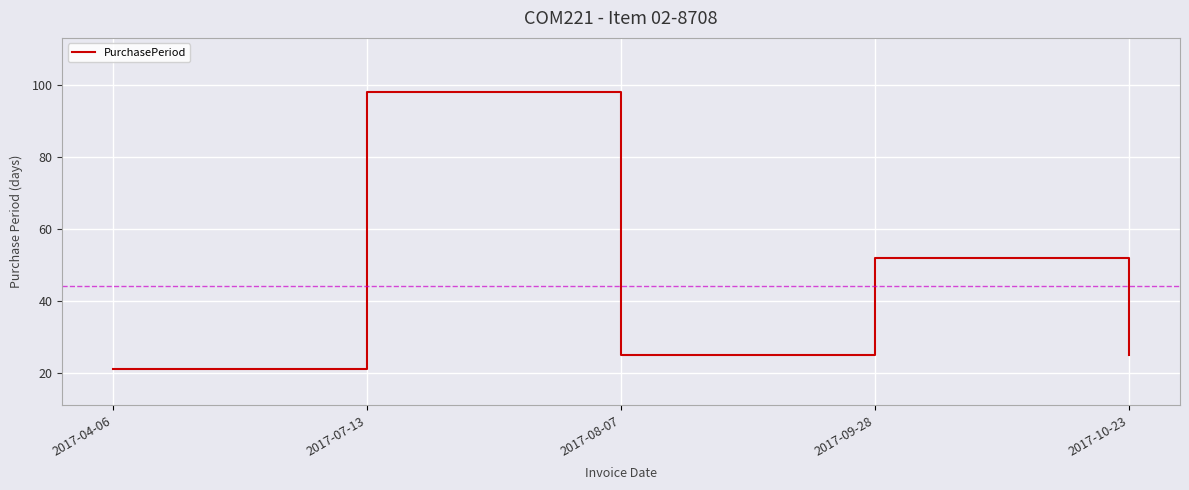

Approximately how many times larger is the value at 2017-08-07 compared to 2017-04-06?

1.2